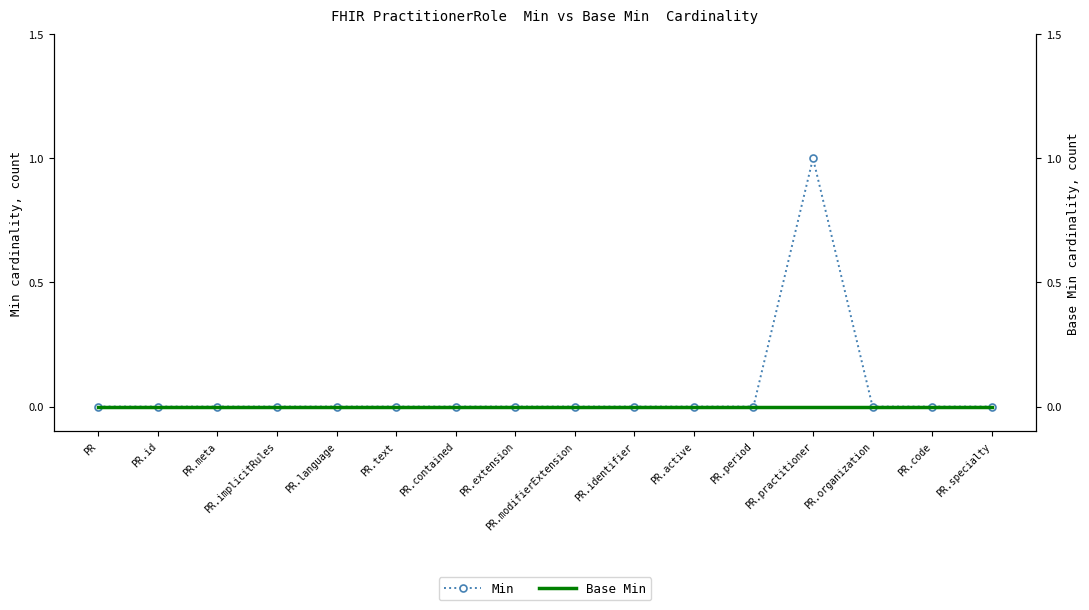

True or false: Base Min and Min cross at least once.

False